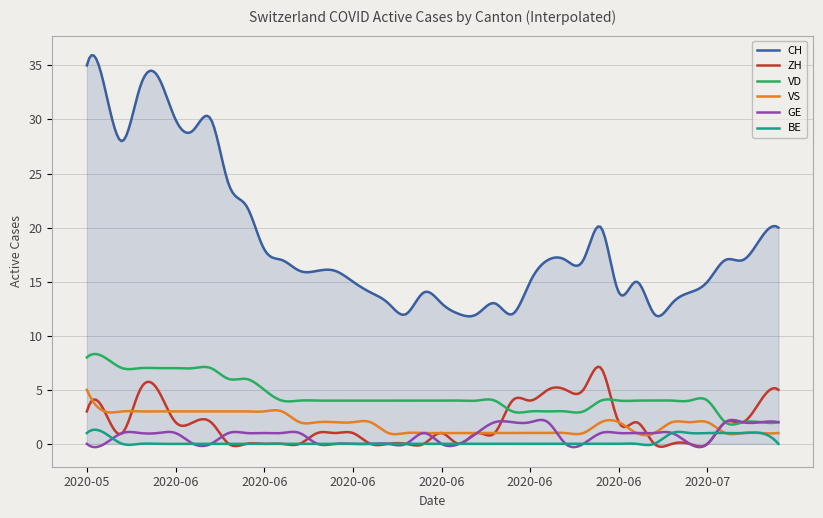

What is the highest value of the VD series?

8.3